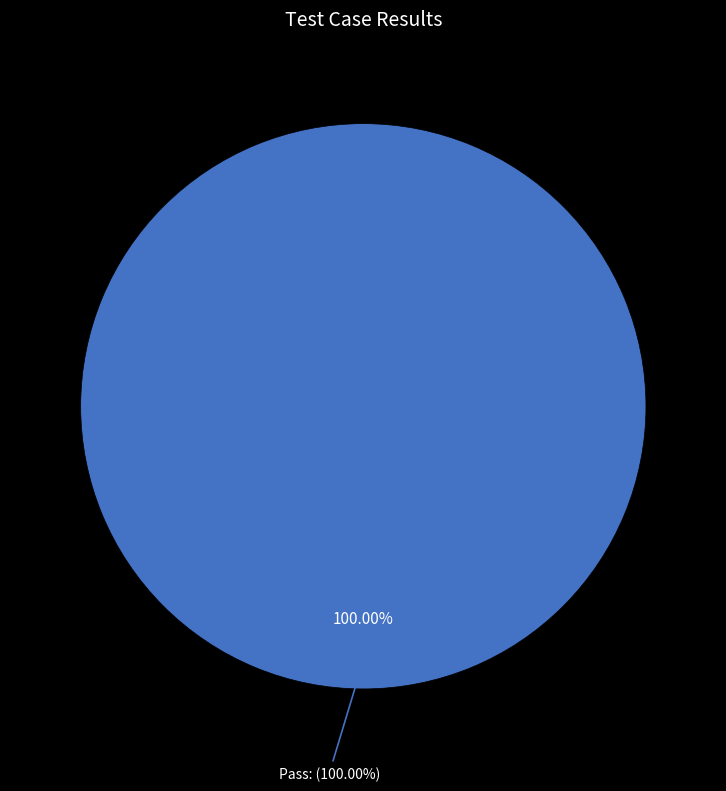

How much of the chart is everything except Suspended?

100.0%